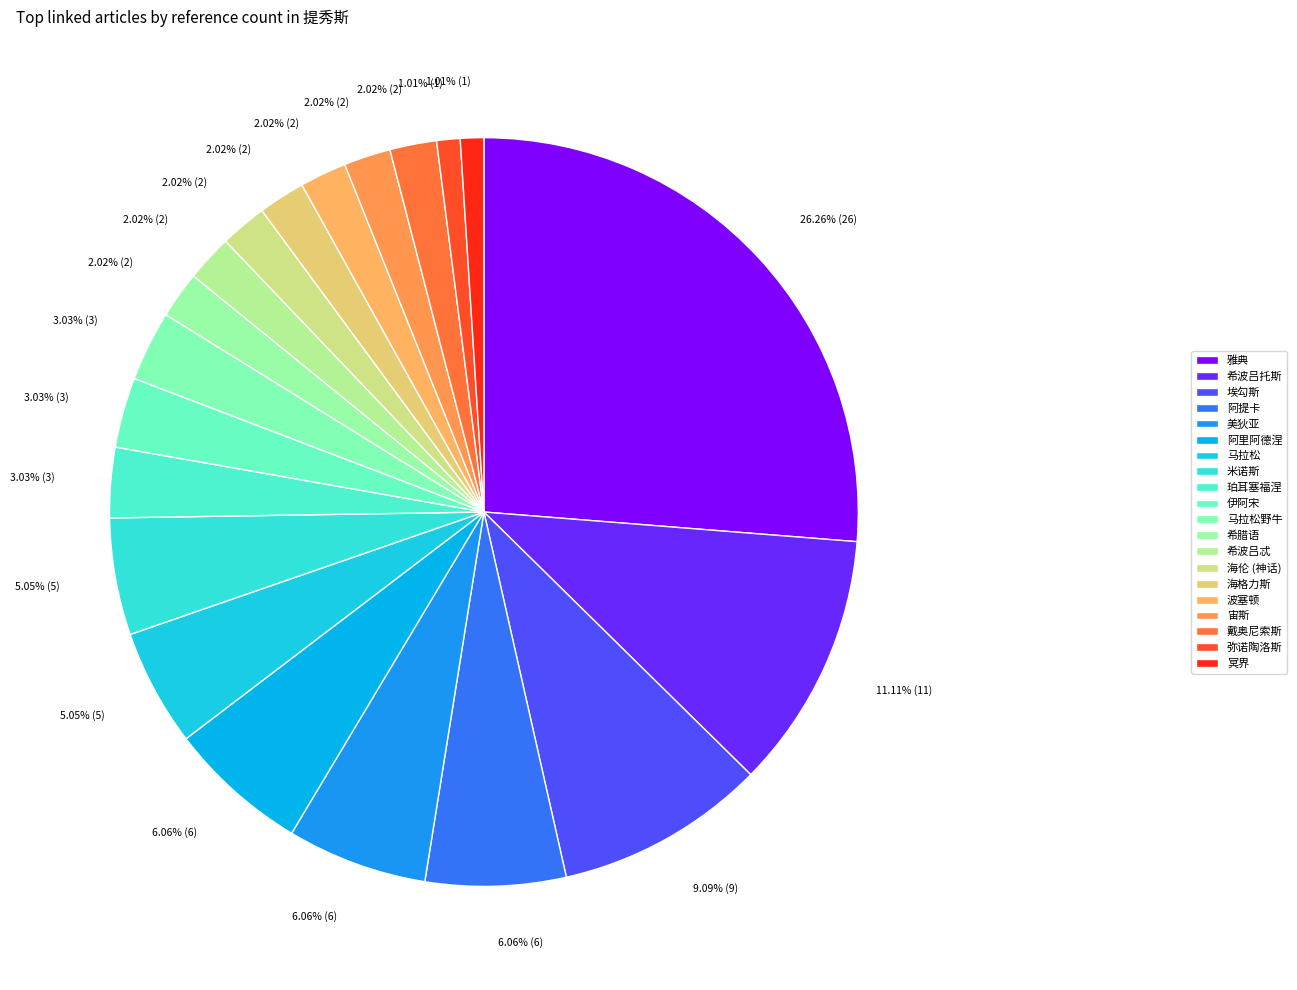

How many segments does this pie chart have?

20